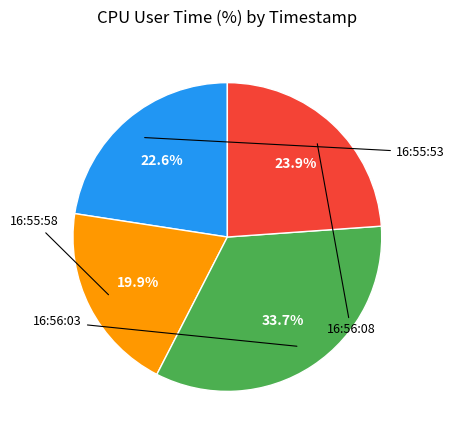

Is there any slice that represents more than half of the pie?

No